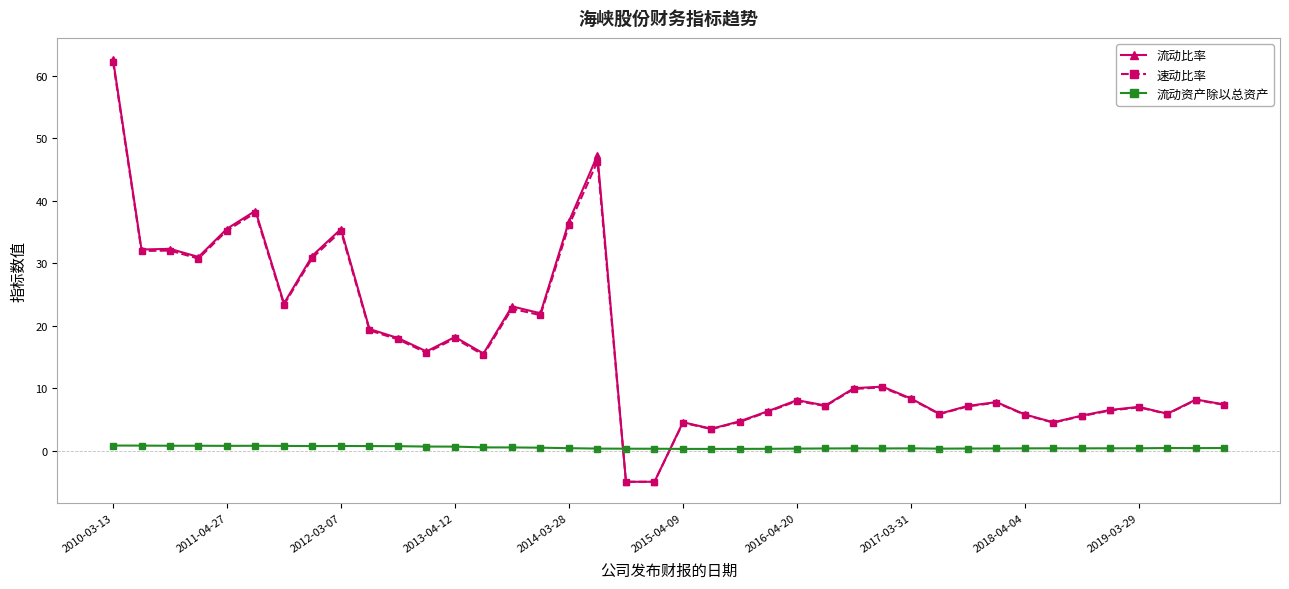

How many data points in 流动比率 are above 9?

20